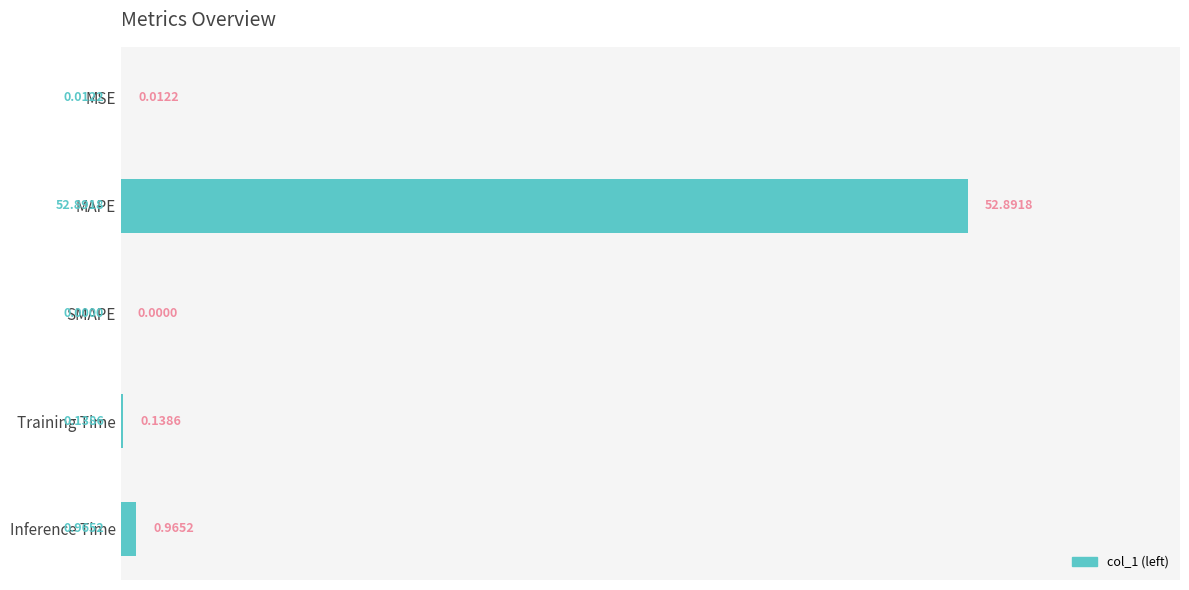

What is the sum of all values?

54.0